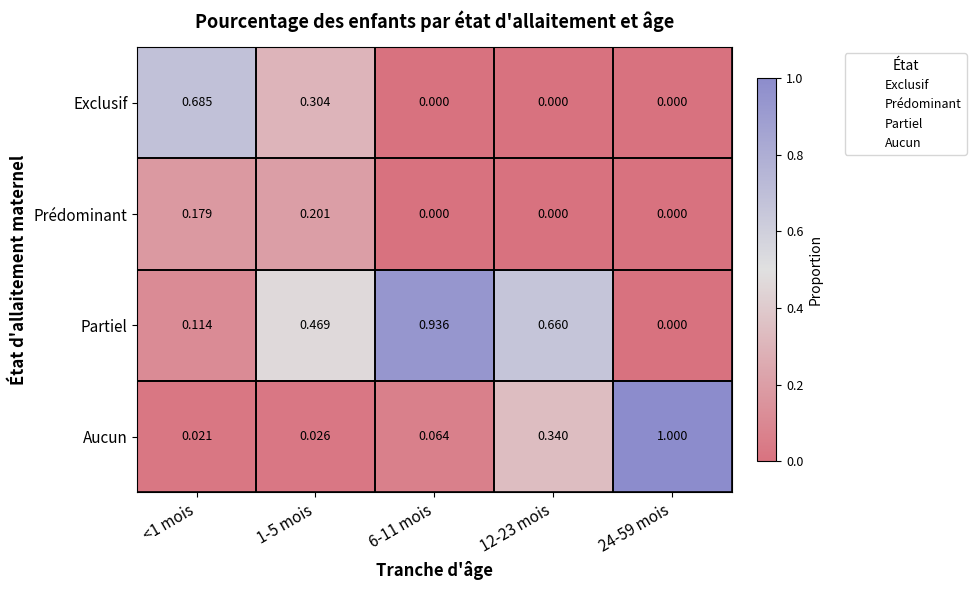

List the series in order of their peak value, highest first.

Aucun, Partiel, Exclusif, Prédominant